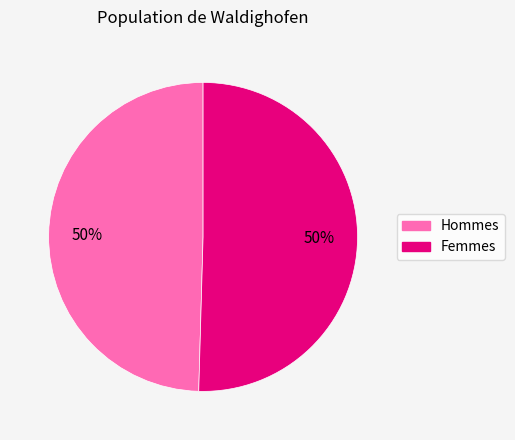

To the nearest percent, what is the average slice percentage?

50%